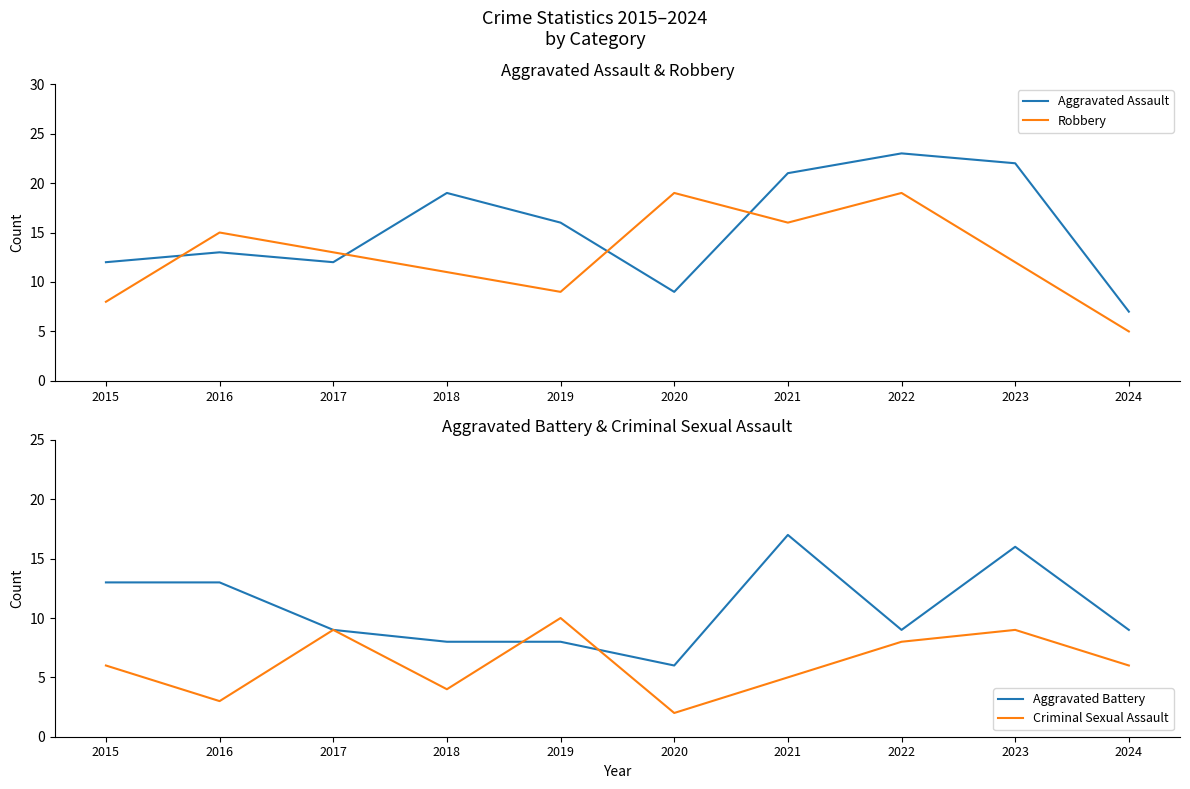

Rank the series by their maximum value, from highest to lowest.

Aggravated Assault, Robbery, Aggravated Battery, Criminal Sexual Assault